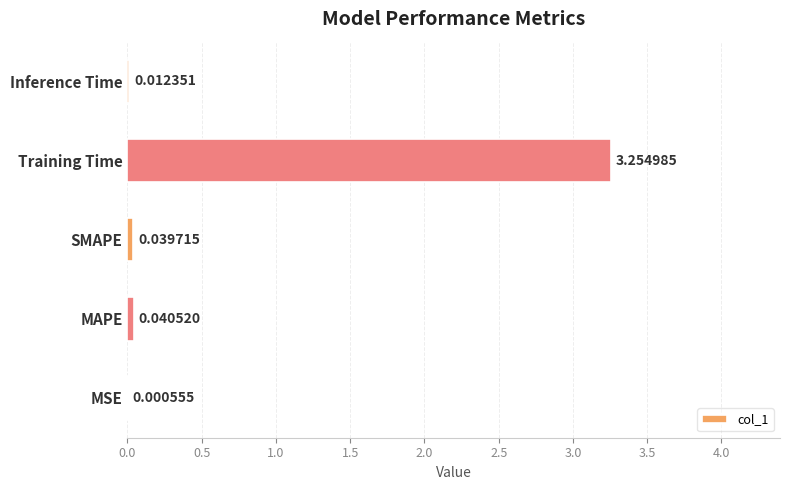

What is the change in value from MSE to Training Time?

+3.3